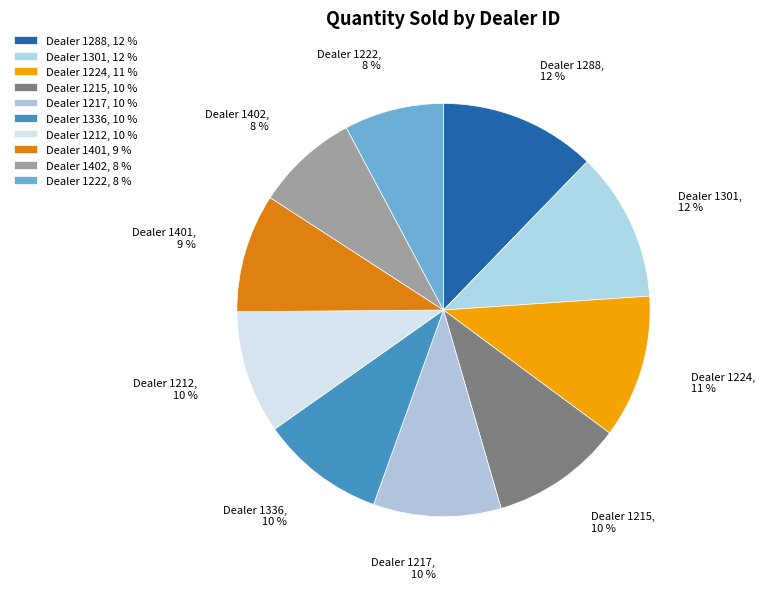

The Dealer 1224 slice represents 11% of the pie. True or false?

True